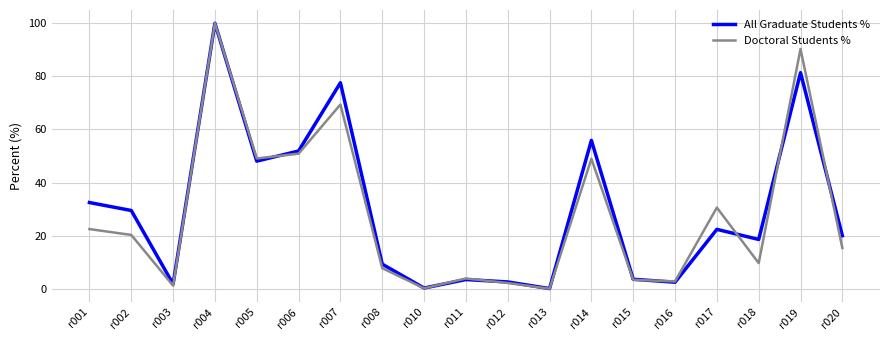

How many lines are shown in the chart?

2